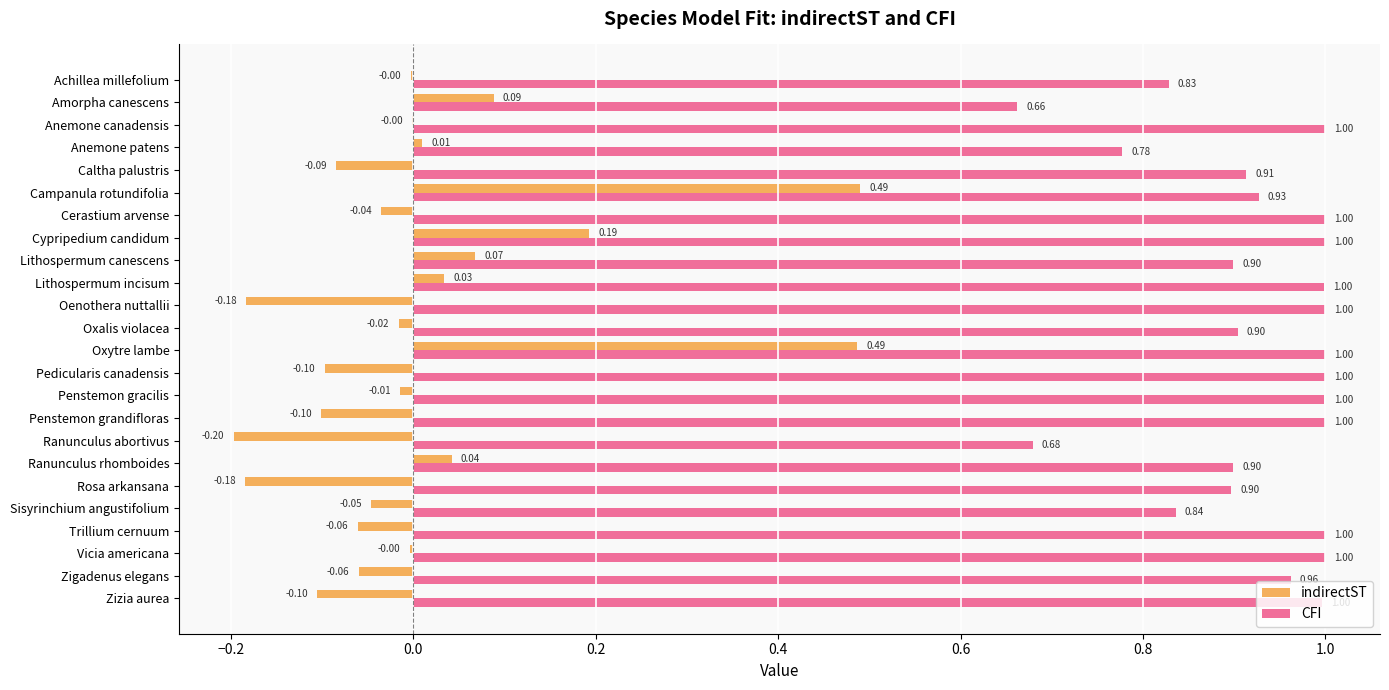

Where is CFI nearest to the value 0?

Amorpha canescens